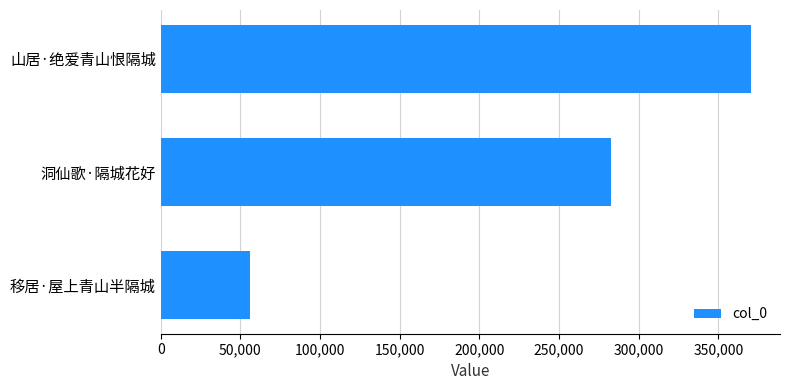

At which label is the value closest to 212998?

洞仙歌·隔城花好